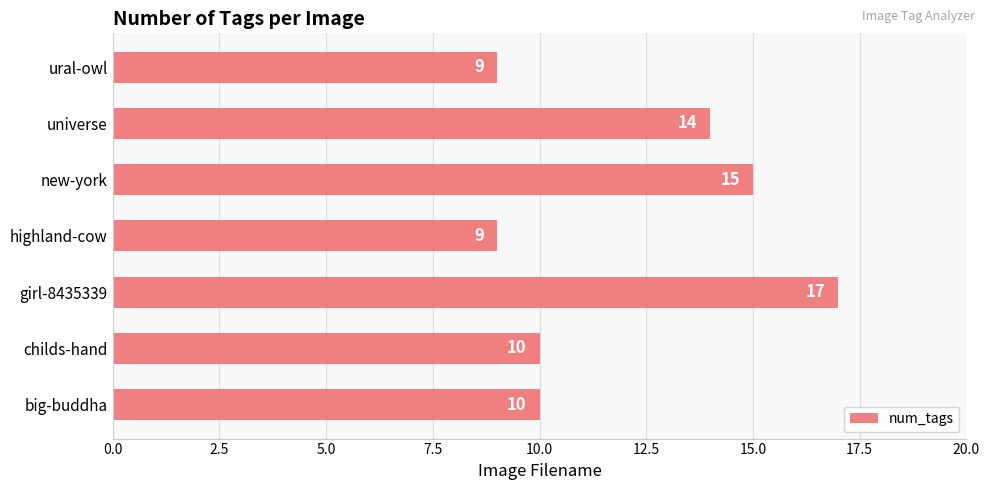

Reading bottom to top, transcribe all the data shown in this chart.

big-buddha=10	childs-hand=10	girl-8435339=17	highland-cow=9	new-york=15	universe=14	ural-owl=9